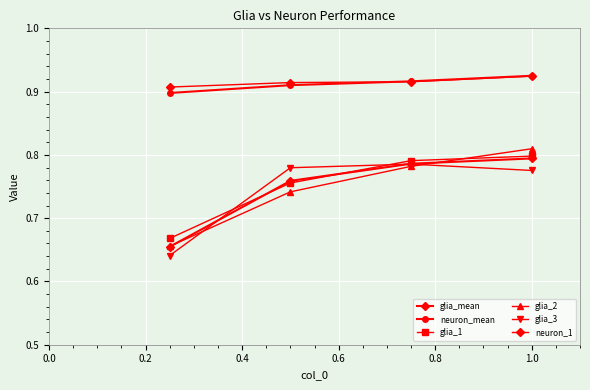

How many categories are shown in the chart?

4